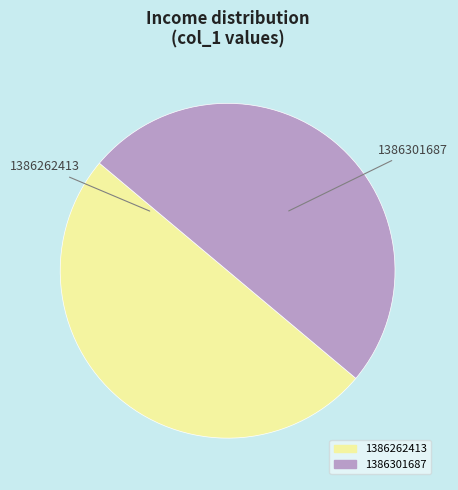

What is the ratio of the value at 1386262413 to the value at 1386301687?

1.0